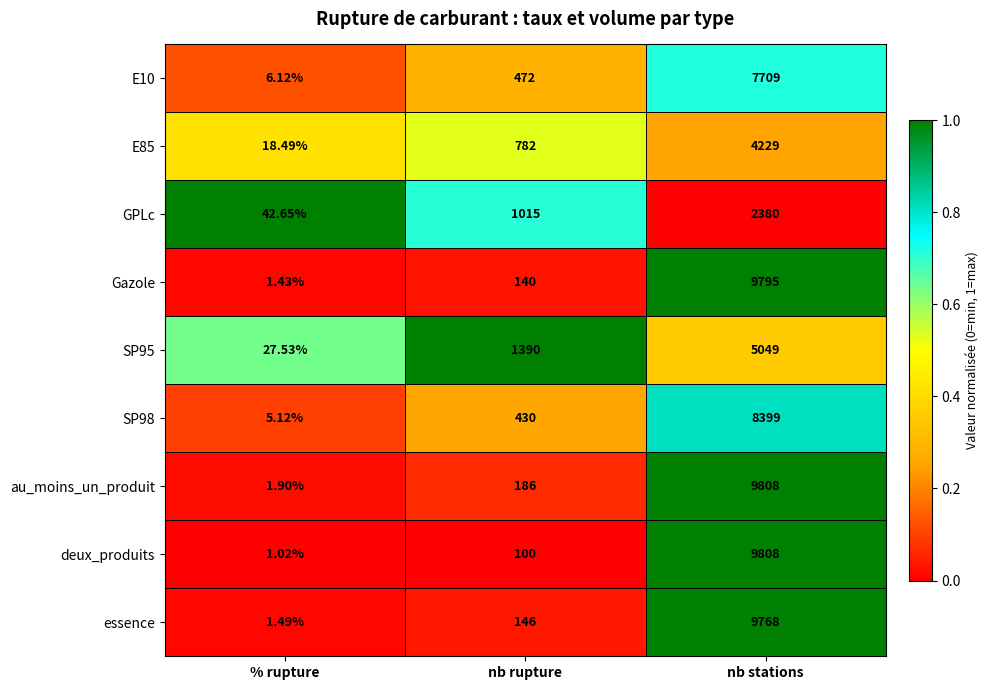

Which series has the largest total across all categories?

au_moins_un_produit